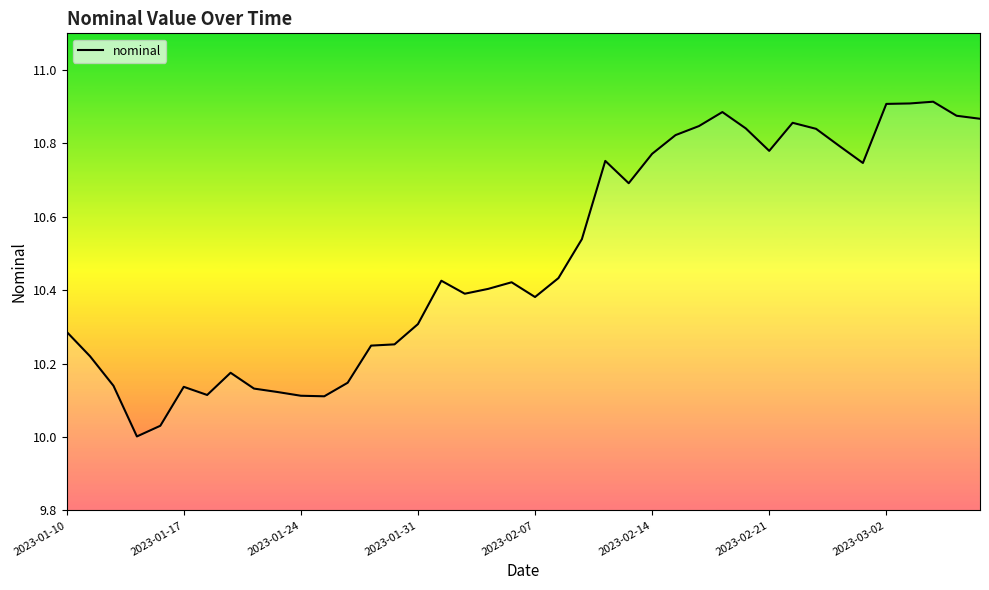

Reading left to right, what are all the values shown in this chart?

10.3	10.2	10.1	10.0	10.0	10.1	10.1	10.2	10.1	10.1	10.1	10.1	10.1	10.2	10.3	10.3	10.4	10.4	10.4	10.4	10.4	10.4	10.5	10.8	10.7	10.8	10.8	10.8	10.9	10.8	10.8	10.9	10.8	10.8	10.7	10.9	10.9	10.9	10.9	10.9